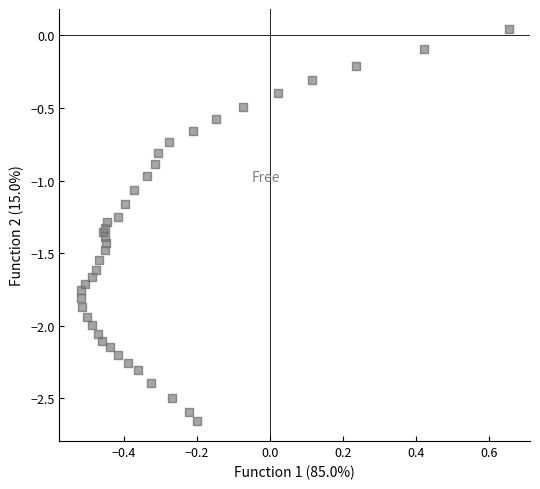

What is the range of Y values (max minus min)?

2.7